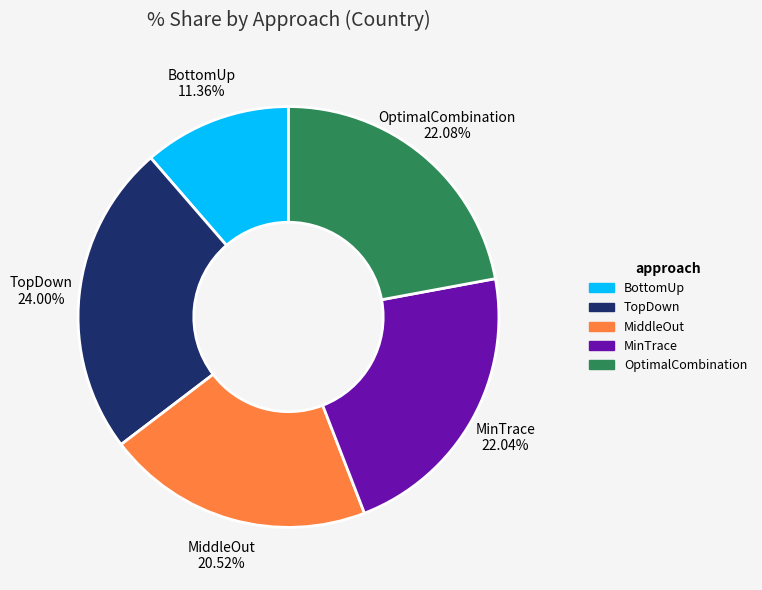

Which has a higher value, BottomUp or OptimalCombination?

OptimalCombination